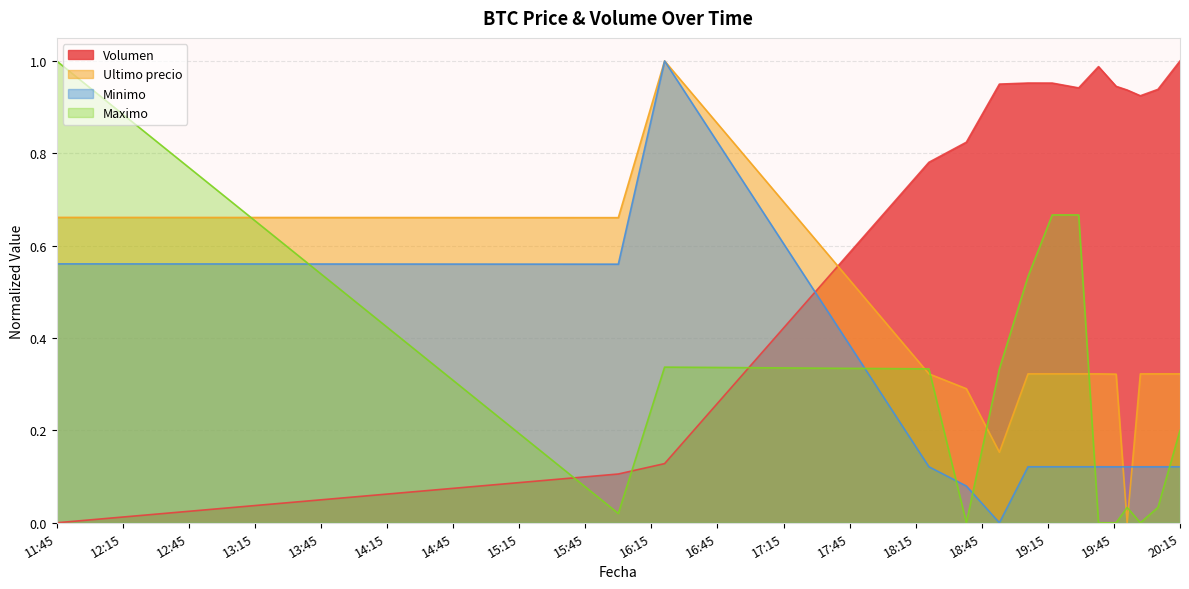

What is the difference between the second highest and minimum values in the Maximo series?

0.7